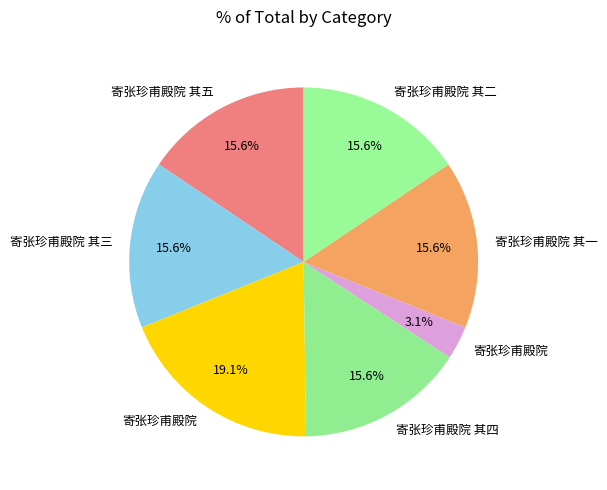

How many segments does this pie chart have?

7